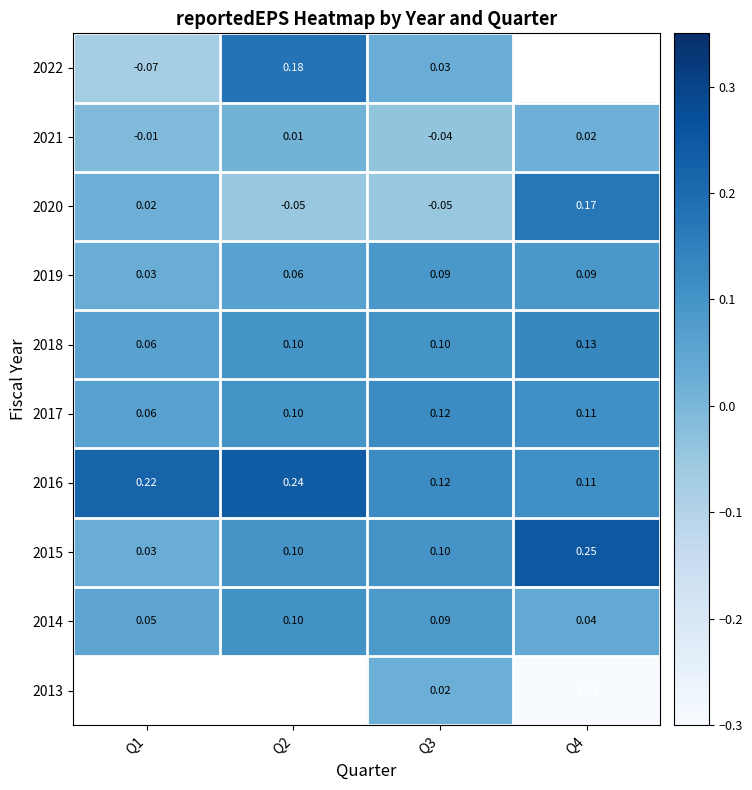

Is the value of 2017 at Q2 greater than the value of 2021 at Q1?

Yes